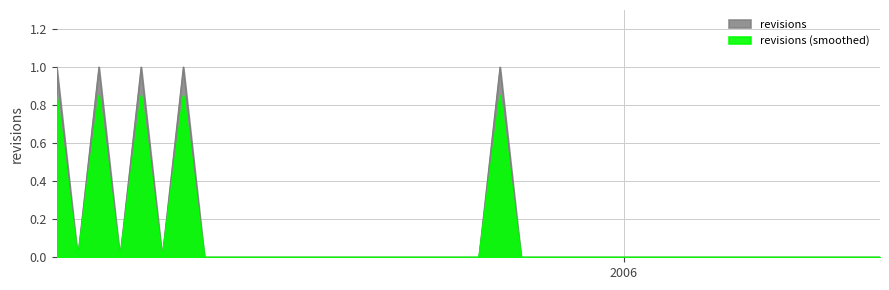

Is it true that the value at 2005-08-22 is 1?

False